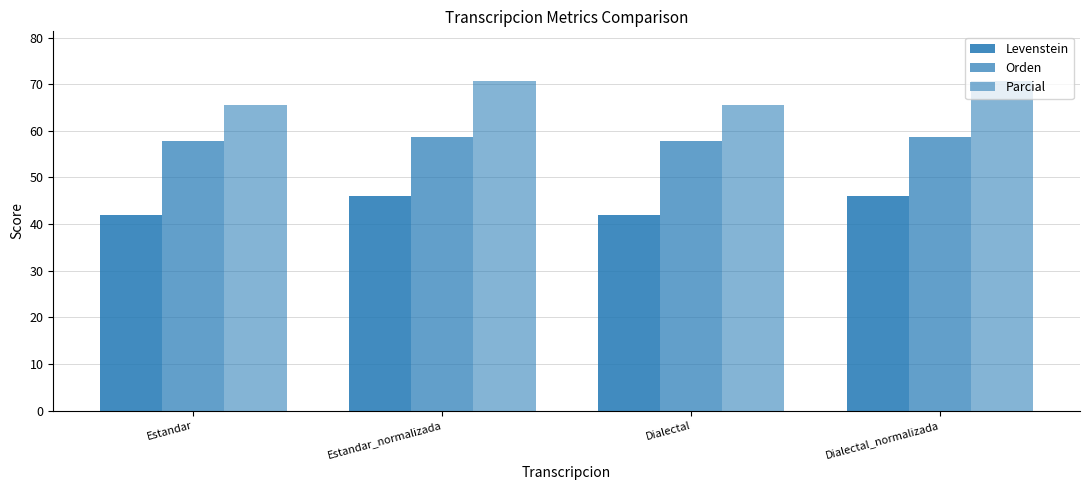

Which series has the largest range (max minus min)?

Parcial